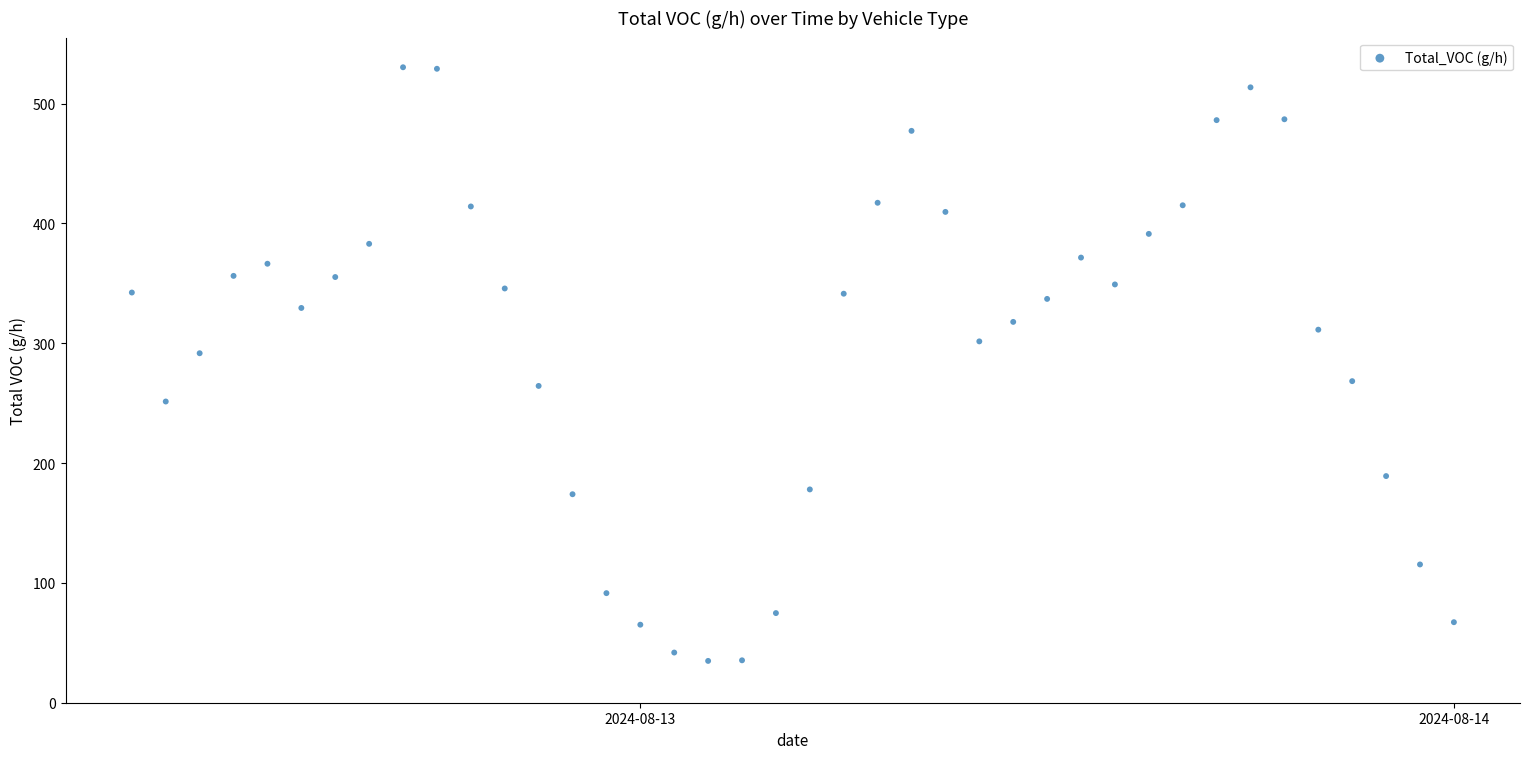

What is the range of Y values (max minus min)?

495.5